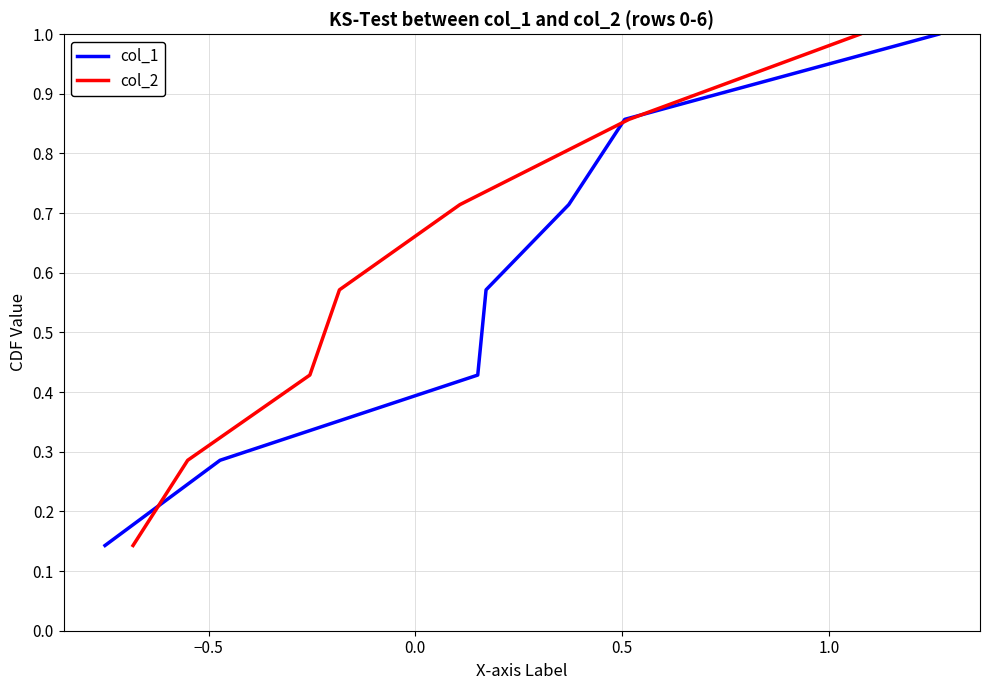

True or false: col_1 has a value of 0.4 at −0.5.

False